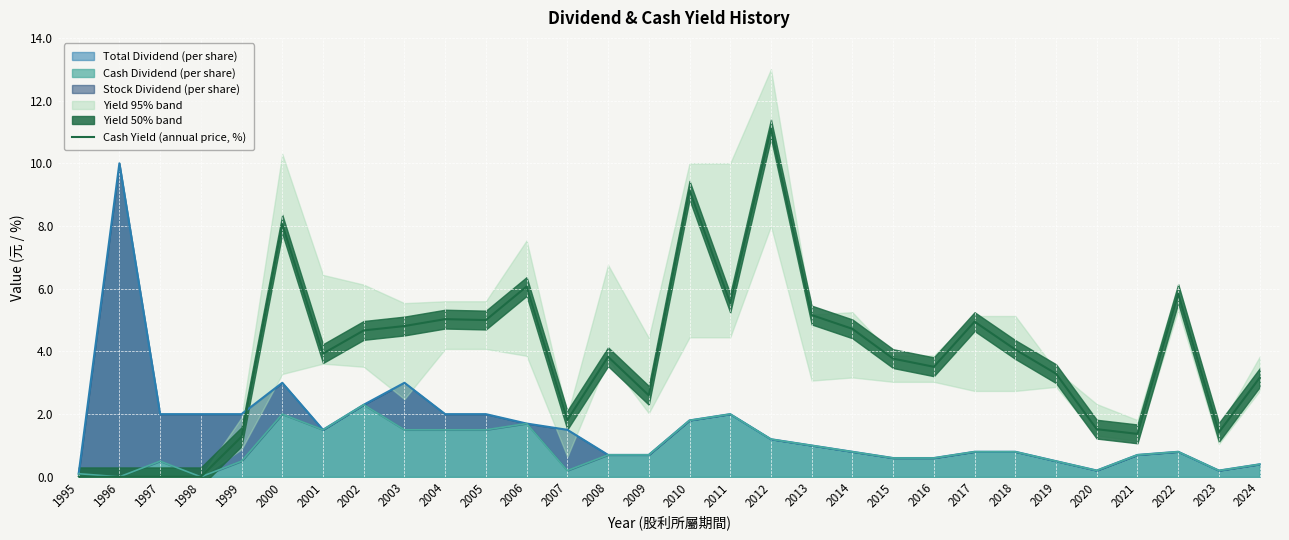

How many lines are shown in the chart?

1